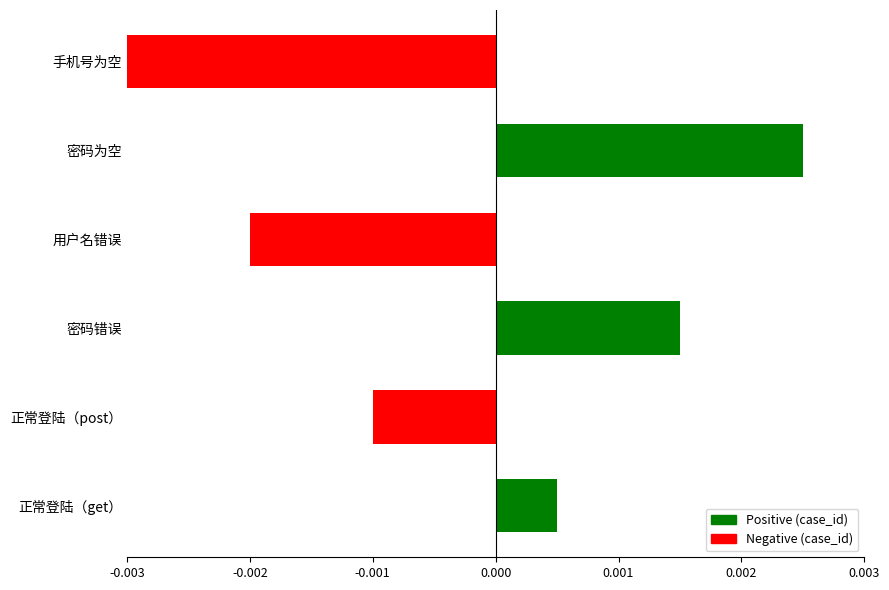

List the labels in order of value, smallest first.

手机号为空, 用户名错误, 正常登陆（post）, 正常登陆（get）, 密码错误, 密码为空